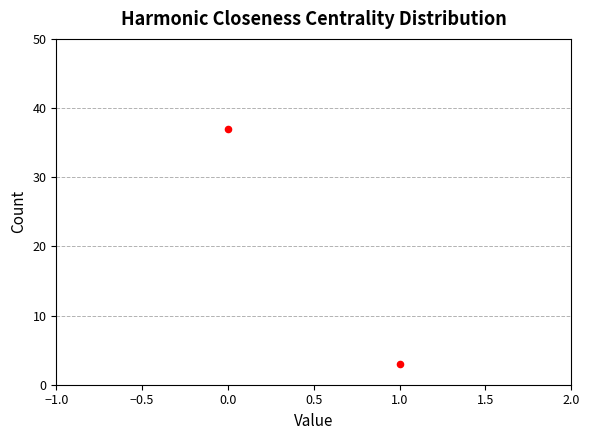

What is the range of Y values (max minus min)?

34